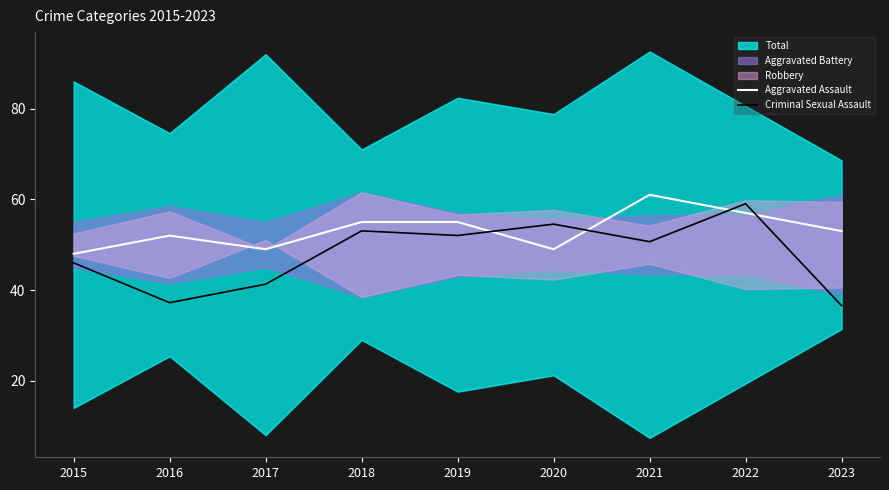

What is the difference between the second highest and minimum values in the Aggravated Assault series?

9.0